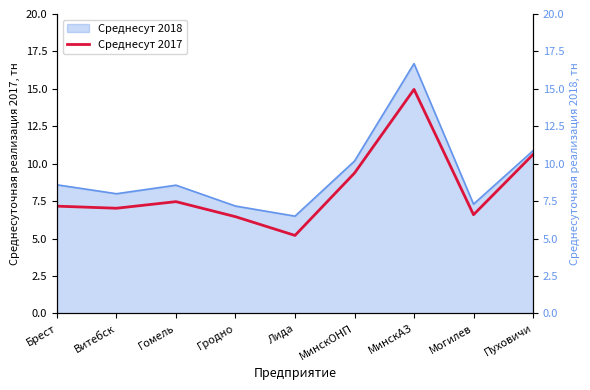

What is the difference between the maximum and minimum values?

9.8